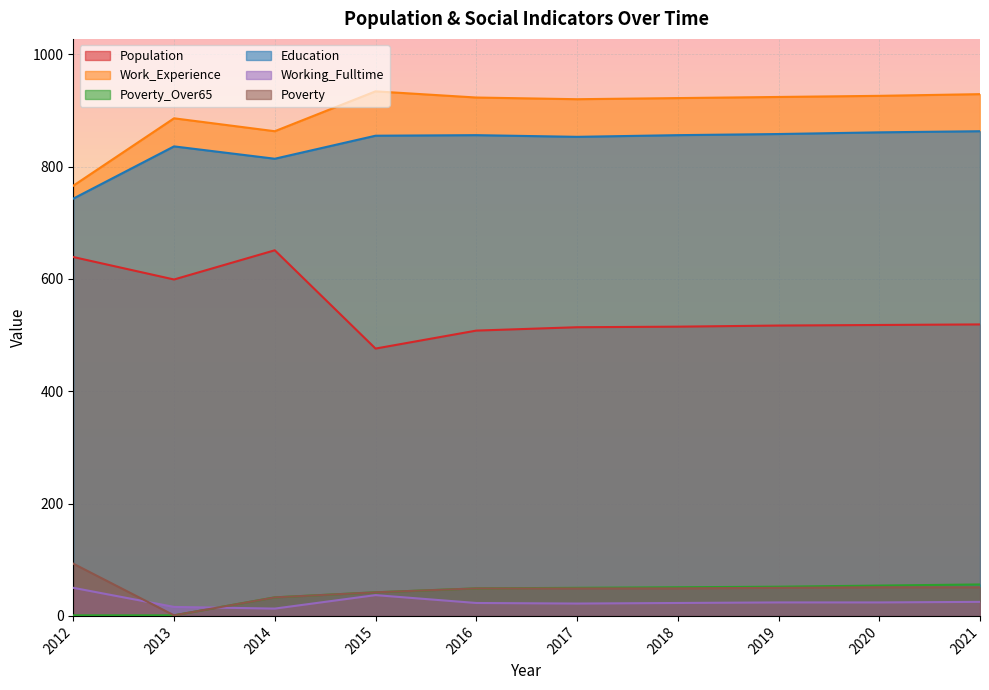

Which series has the largest total across all categories?

Work_Experience